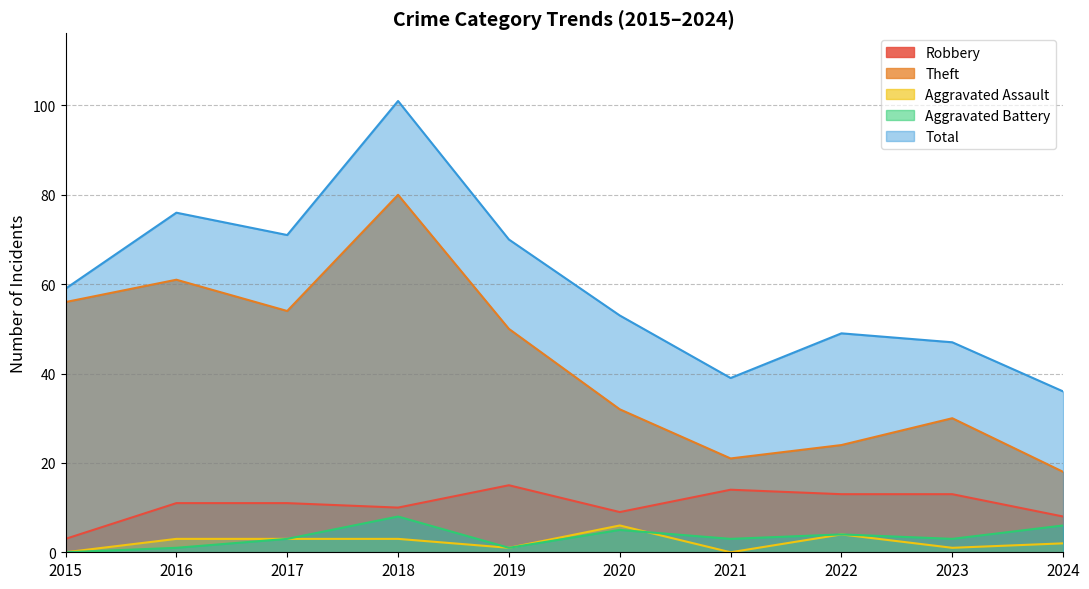

Read the Theft value at 2021, to the nearest 10.

20